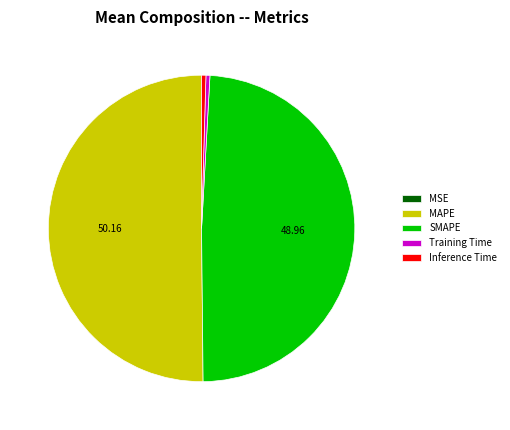

Is Inference Time the majority of the pie?

No